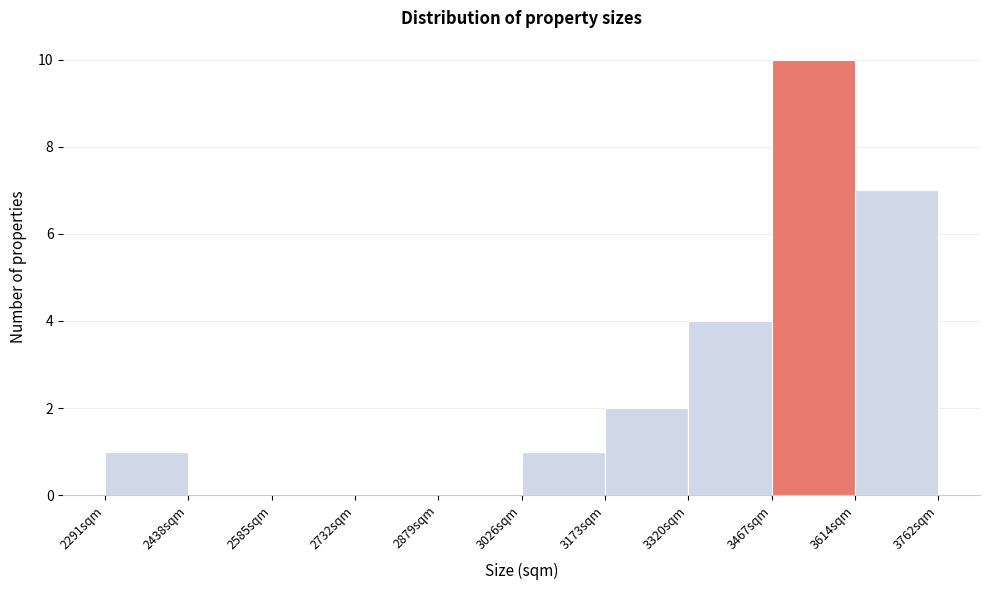

Reading left to right, list every bar in this chart as the range it spans on the x-axis followed by its height. Neither the bar edges nor the heights are printed on the chart, so give them approximately, as read against the axes.

2300 to 2440: 1
2440 to 2580: 0
2580 to 2740: 0
2740 to 2880: 0
2880 to 3020: 0
3020 to 3180: 1
3180 to 3320: 2
3320 to 3460: 4
3460 to 3620: 10
3620 to 3760: 7